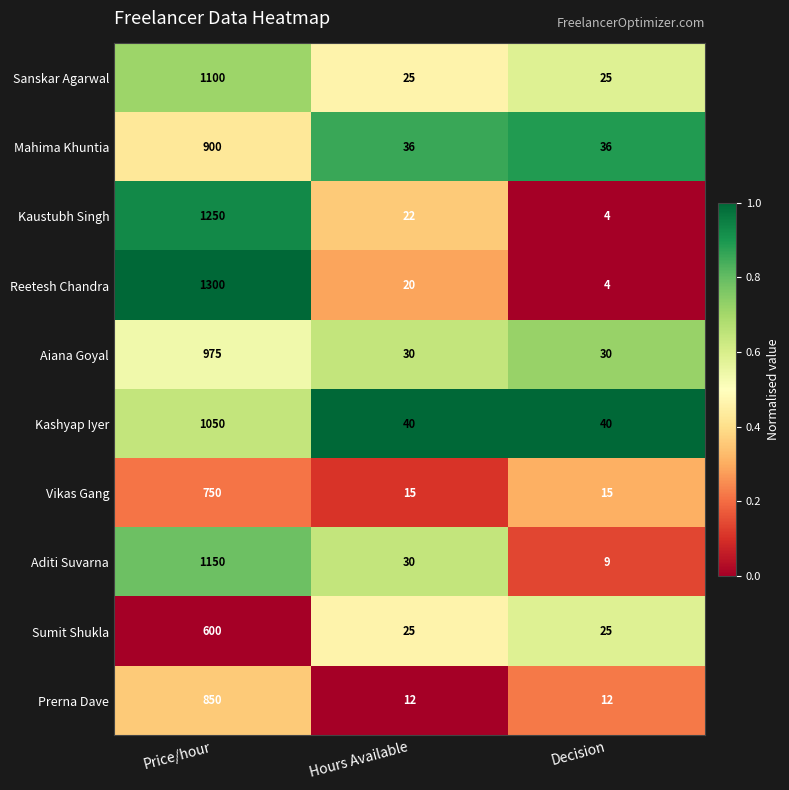

List the series in order of their peak value, highest first.

Reetesh Chandra, Kaustubh Singh, Aditi Suvarna, Sanskar Agarwal, Kashyap Iyer, Aiana Goyal, Mahima Khuntia, Prerna Dave, Vikas Gang, Sumit Shukla